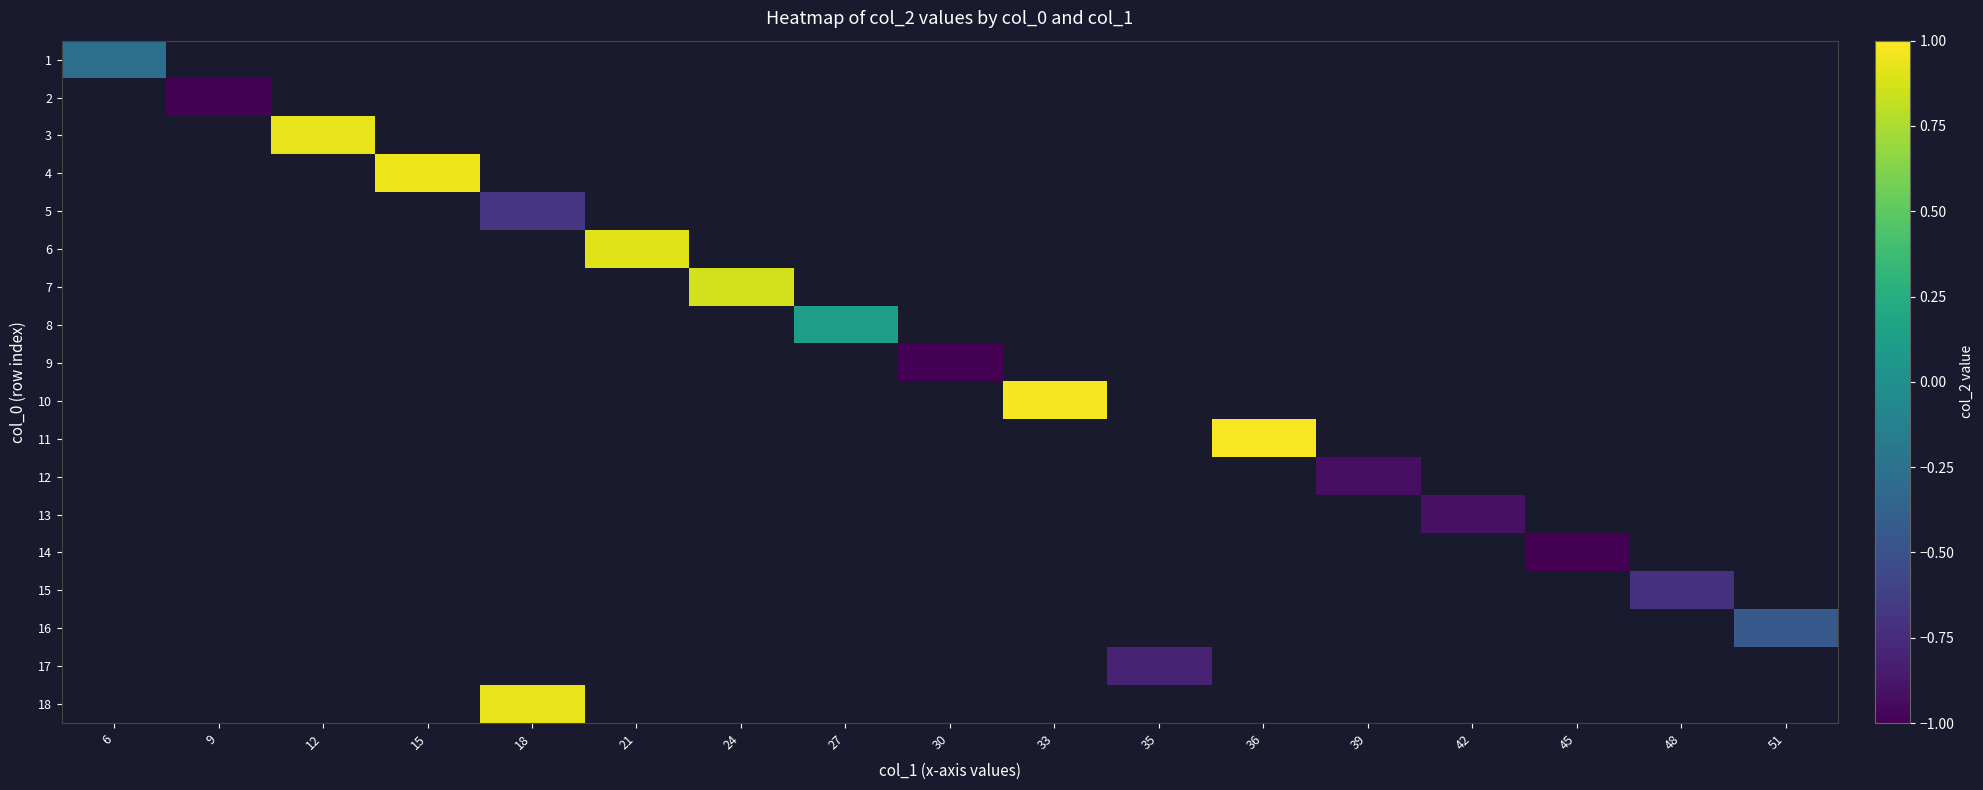

How many series are shown in this chart?

18